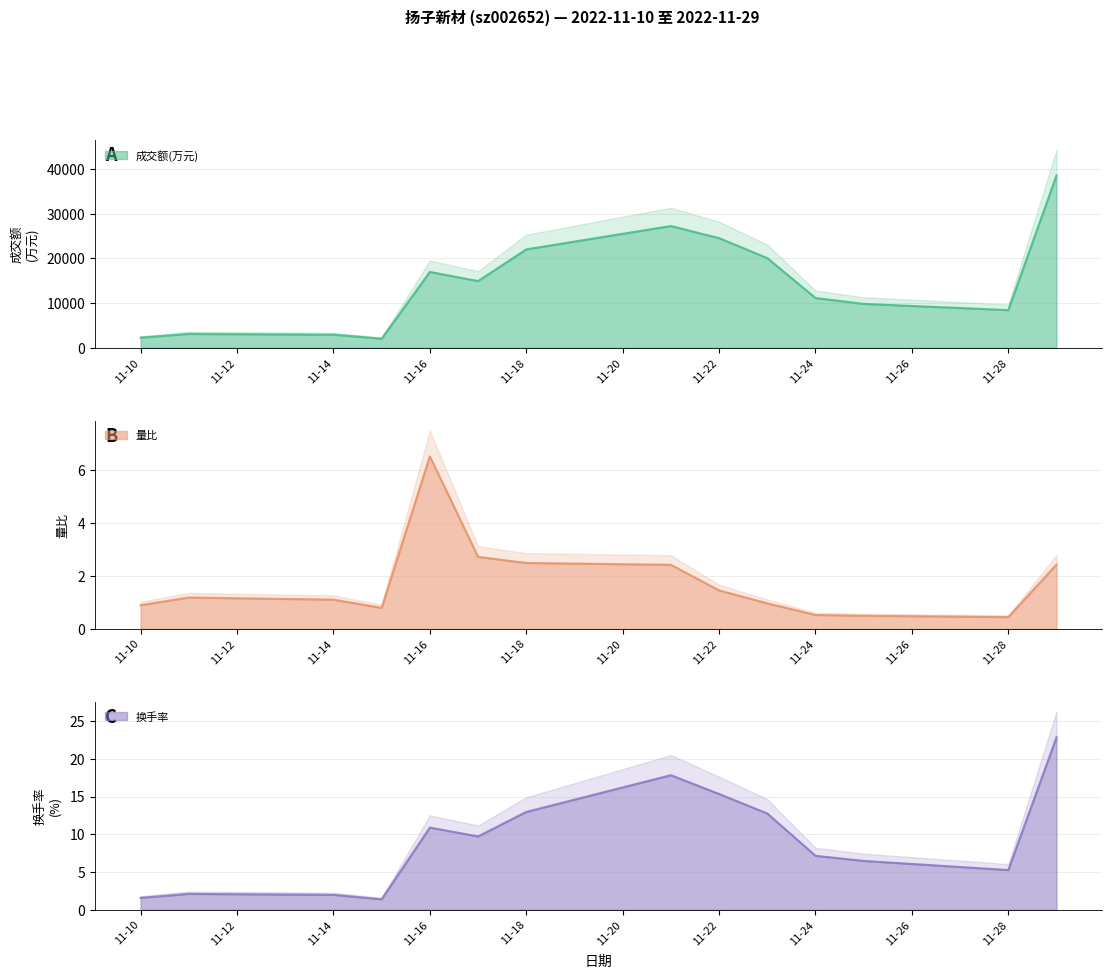

In 成交额(万元), how many points are higher than both neighbors (excluding endpoints)?

3